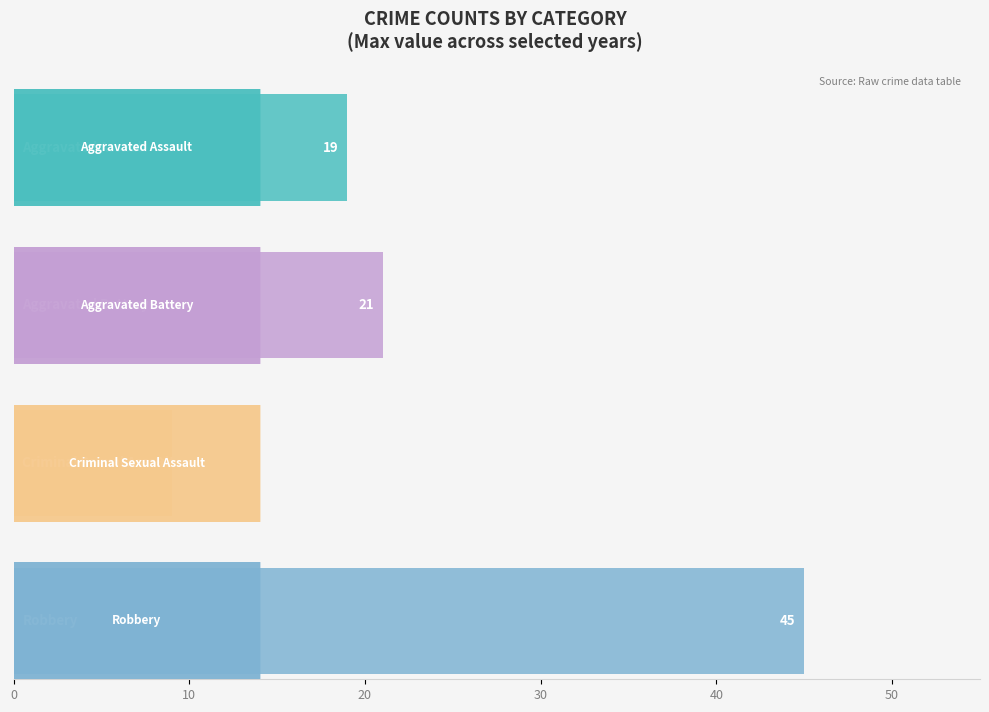

Is it true that Robbery equals 4 at 2025?

False